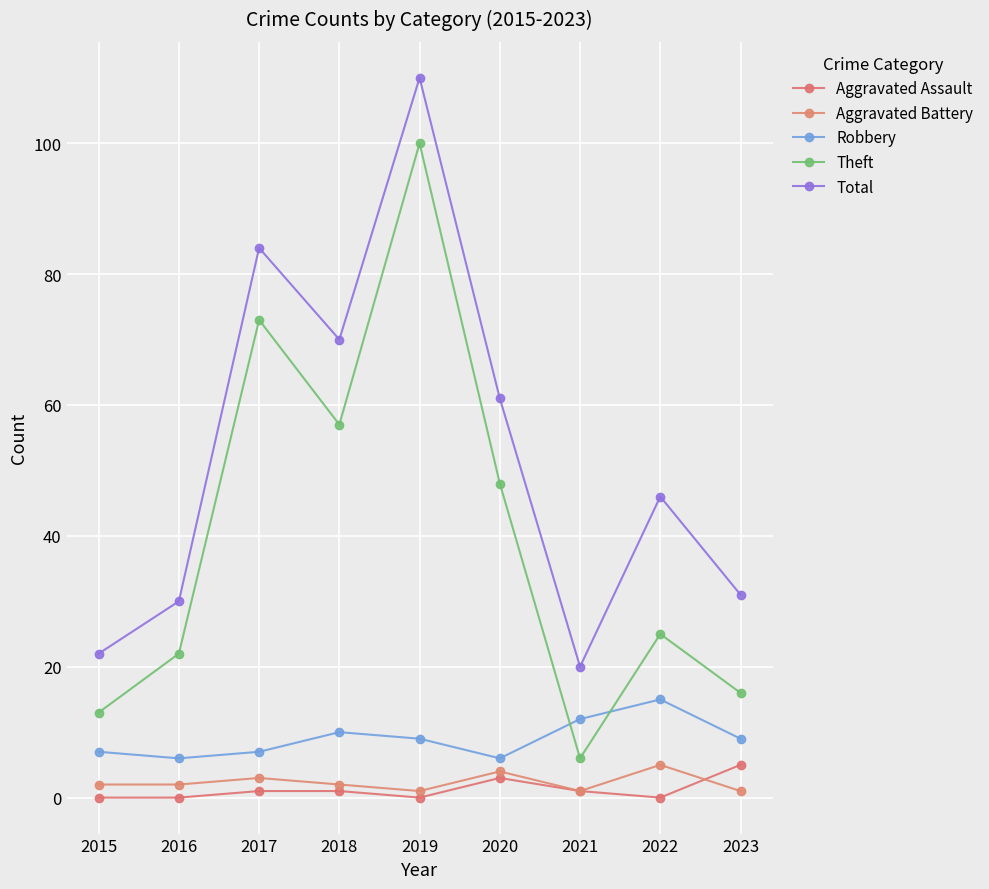

Which series has the widest spread of values?

Theft